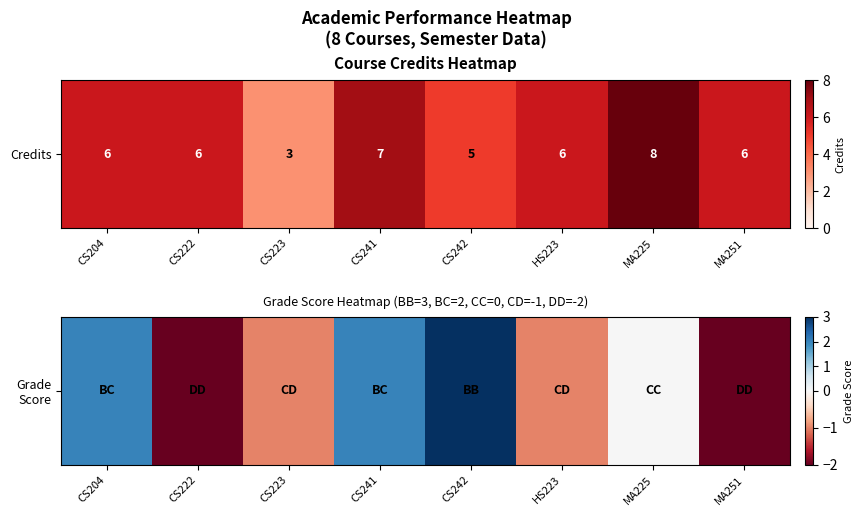

List the labels in order of value, smallest first.

CS222, MA251, CS223, HS223, MA225, CS204, CS241, CS242